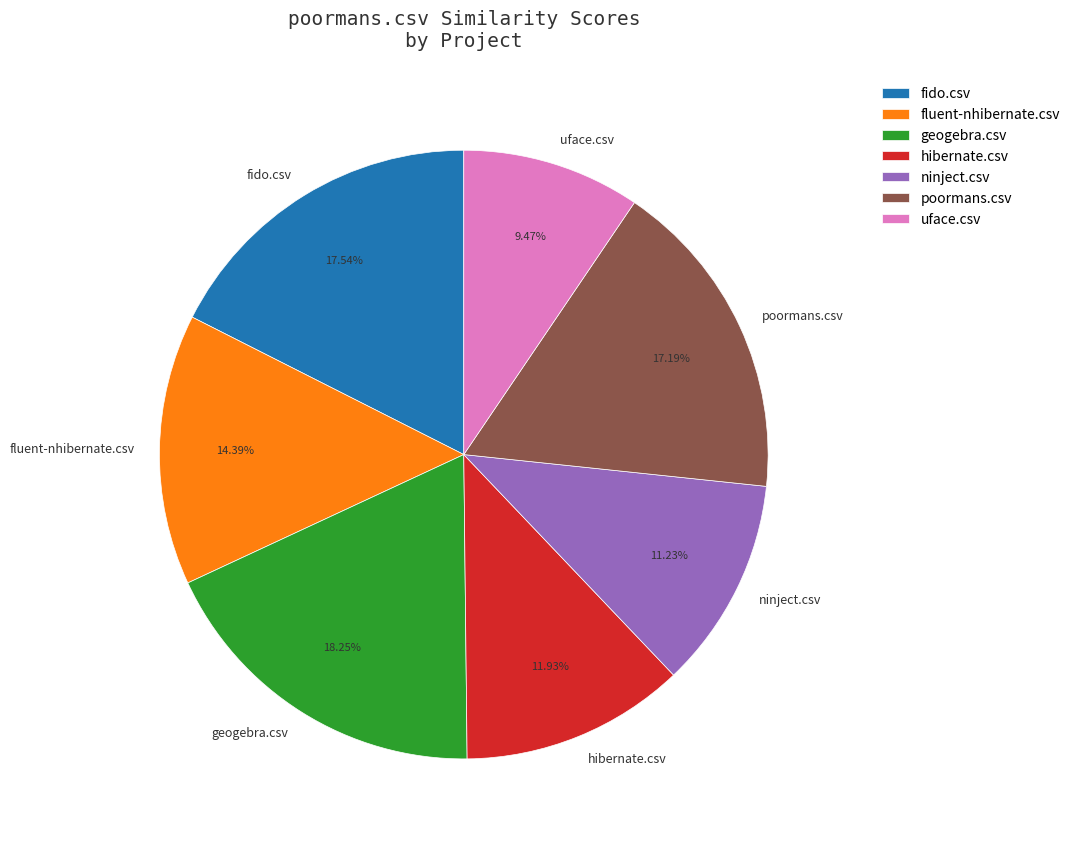

The poormans.csv slice represents 9% of the pie. True or false?

False